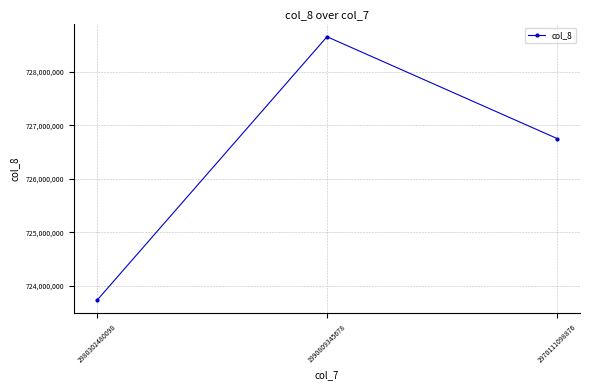

The chart shows a value of 726753246 at 2970111098876. True or false?

True